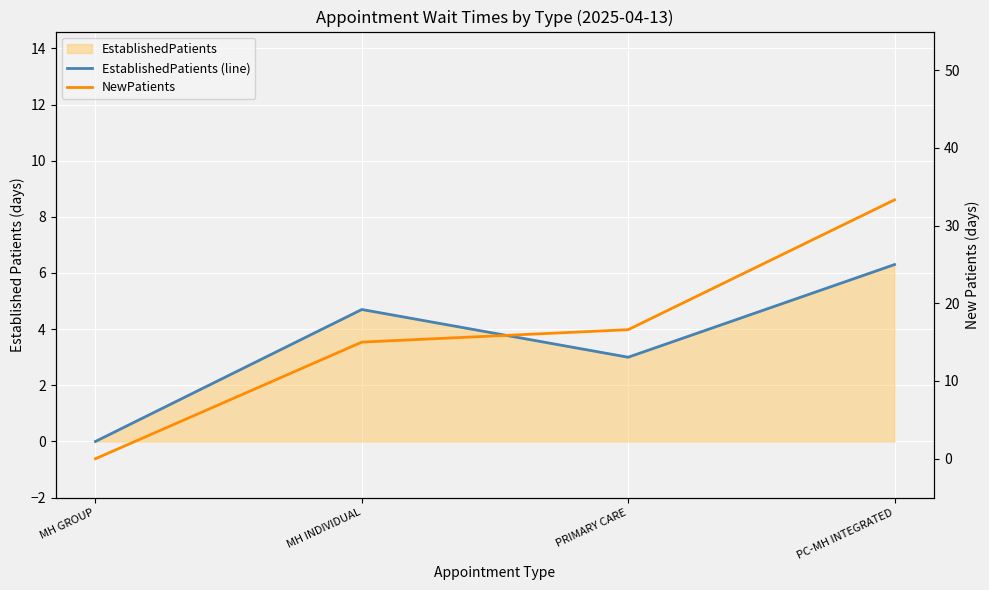

Between PRIMARY CARE and PC-MH INTEGRATED, which series saw the biggest shift?

NewPatients